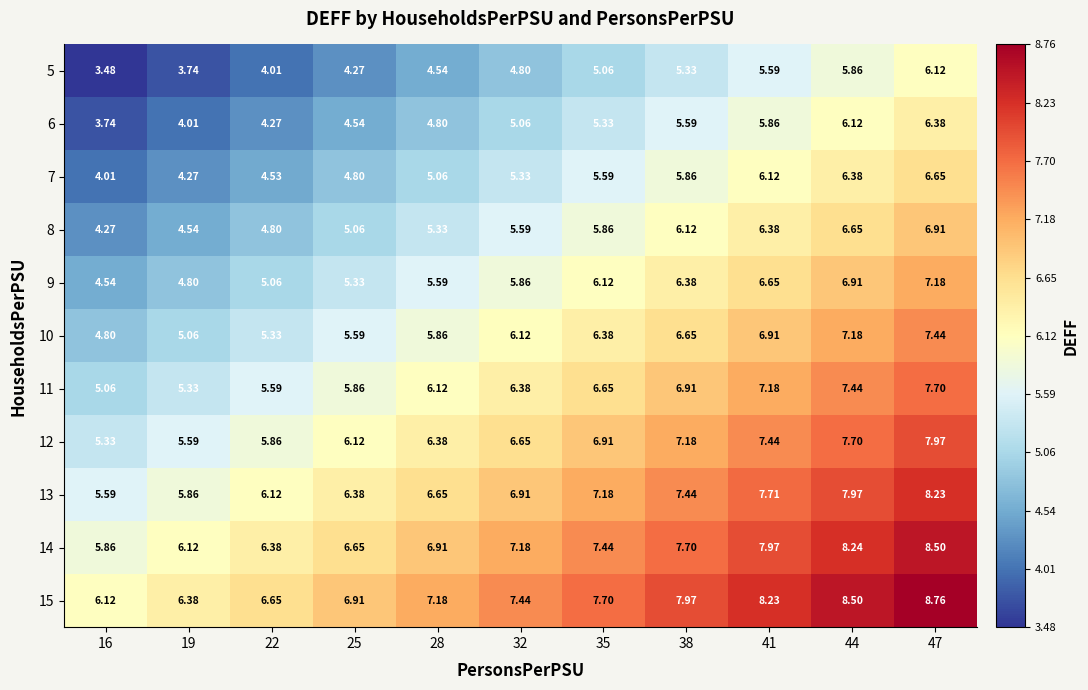

Between 32 and 19, which is larger?

32